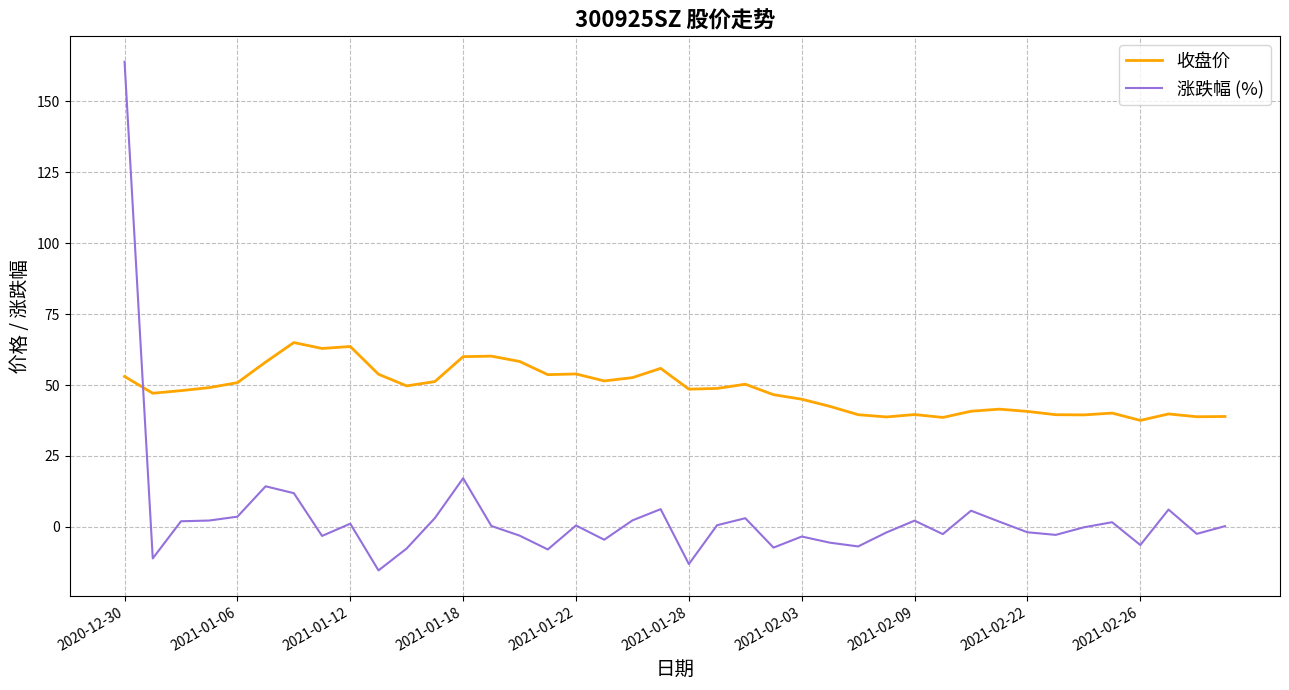

What is the difference between the maximum and second lowest values in the 涨跌幅 (%) series?

177.1